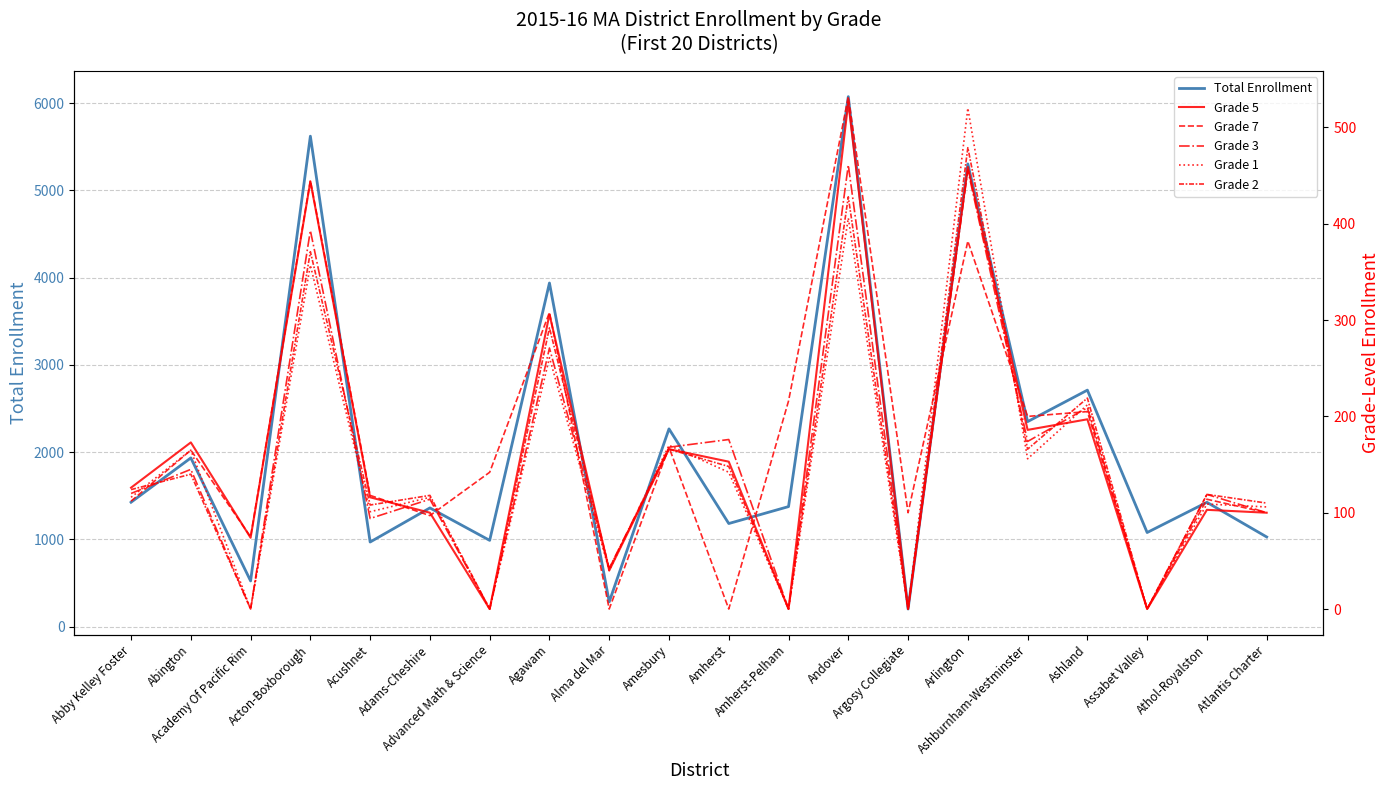

At which category does Grade 5 reach its first local peak?

Abington